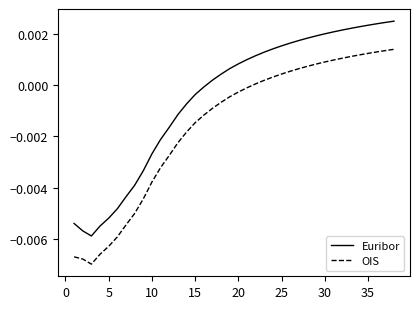

Rank the series by their average value, from lowest to highest.

OIS, Euribor